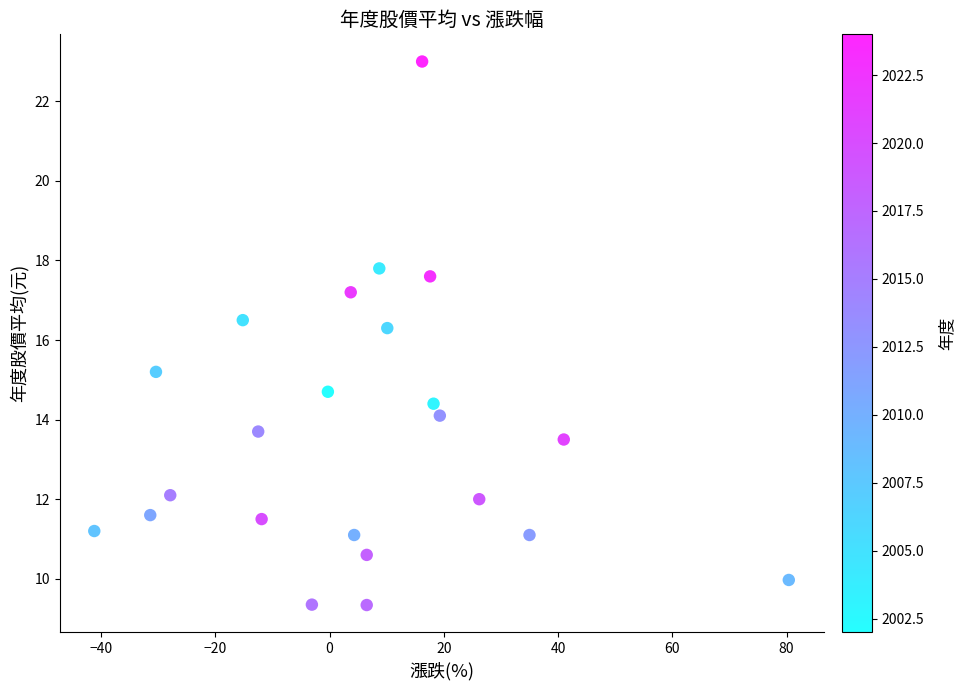

What is the range of Y values (max minus min)?

13.7